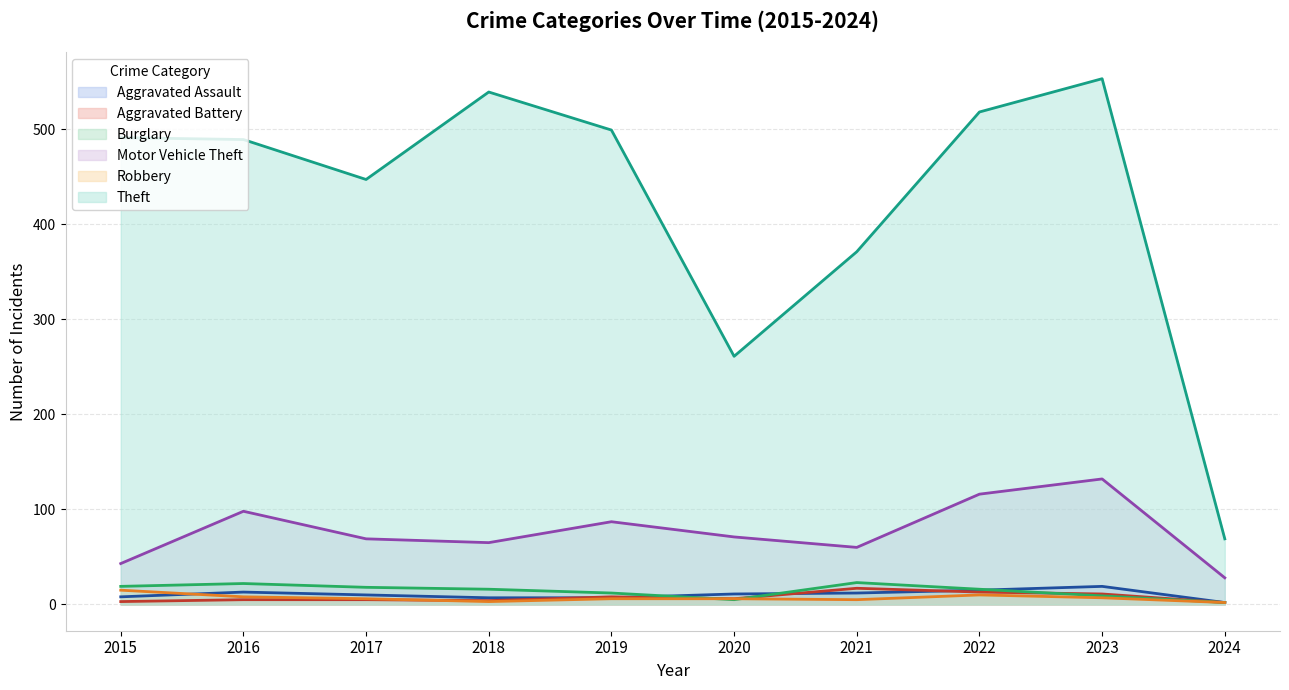

Where does the Aggravated Assault series first go above 11?

2016